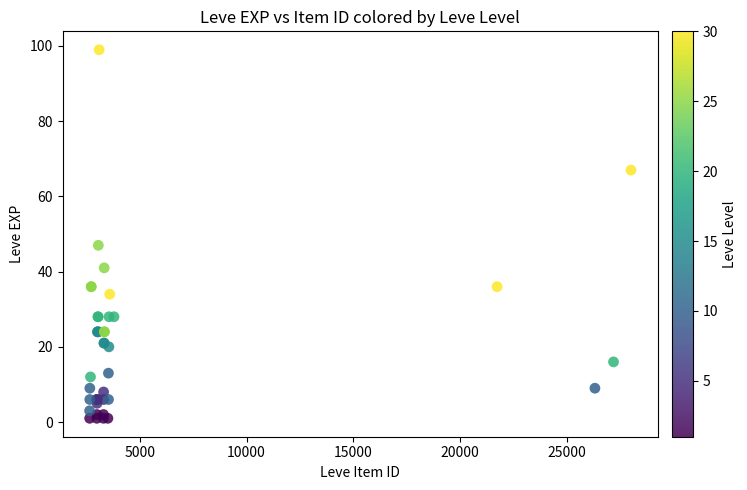

What Y value in the scatter plot is closest to 50?

47